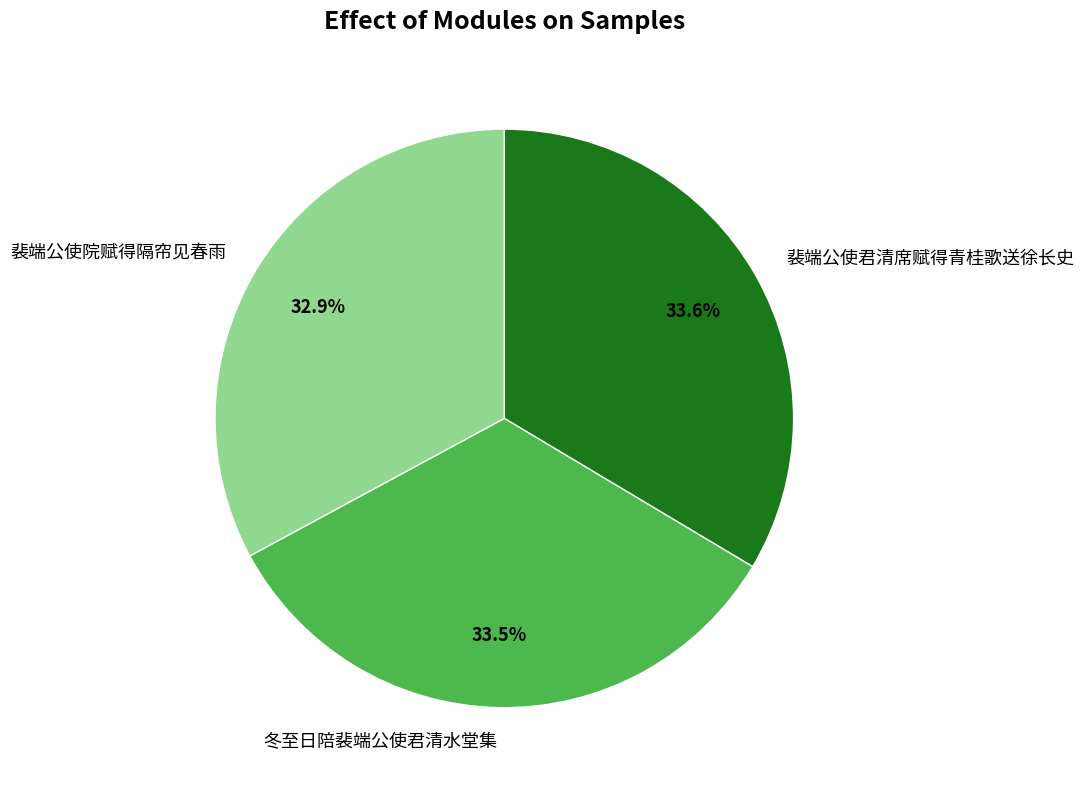

Which category has the smallest portion of the pie?

裴端公使院赋得隔帘见春雨